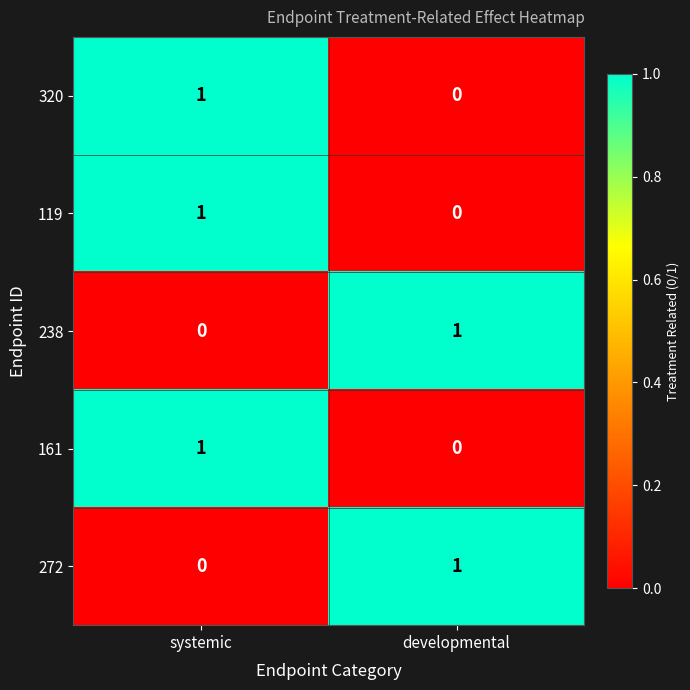

Reading left to right, extract all data points from this chart.

320: 1	0
119: 1	0
238: 0	1
161: 1	0
272: 0	1